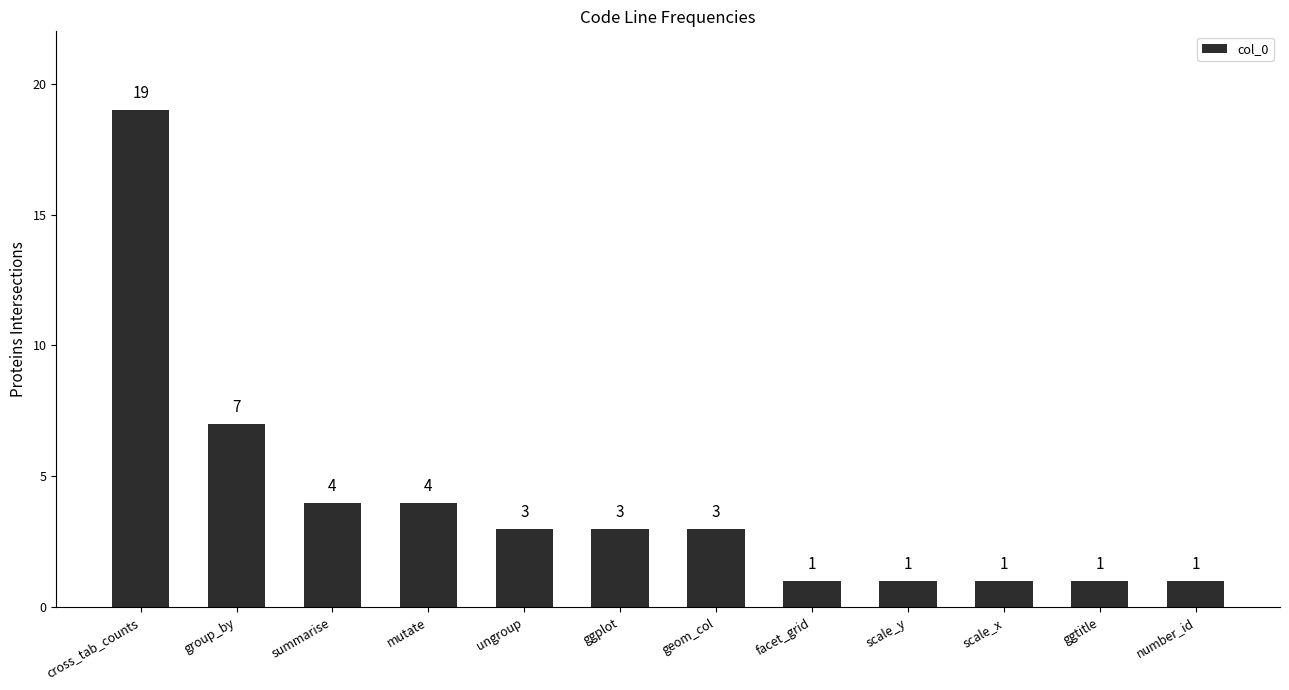

What is the change in value from group_by to geom_col?

-4